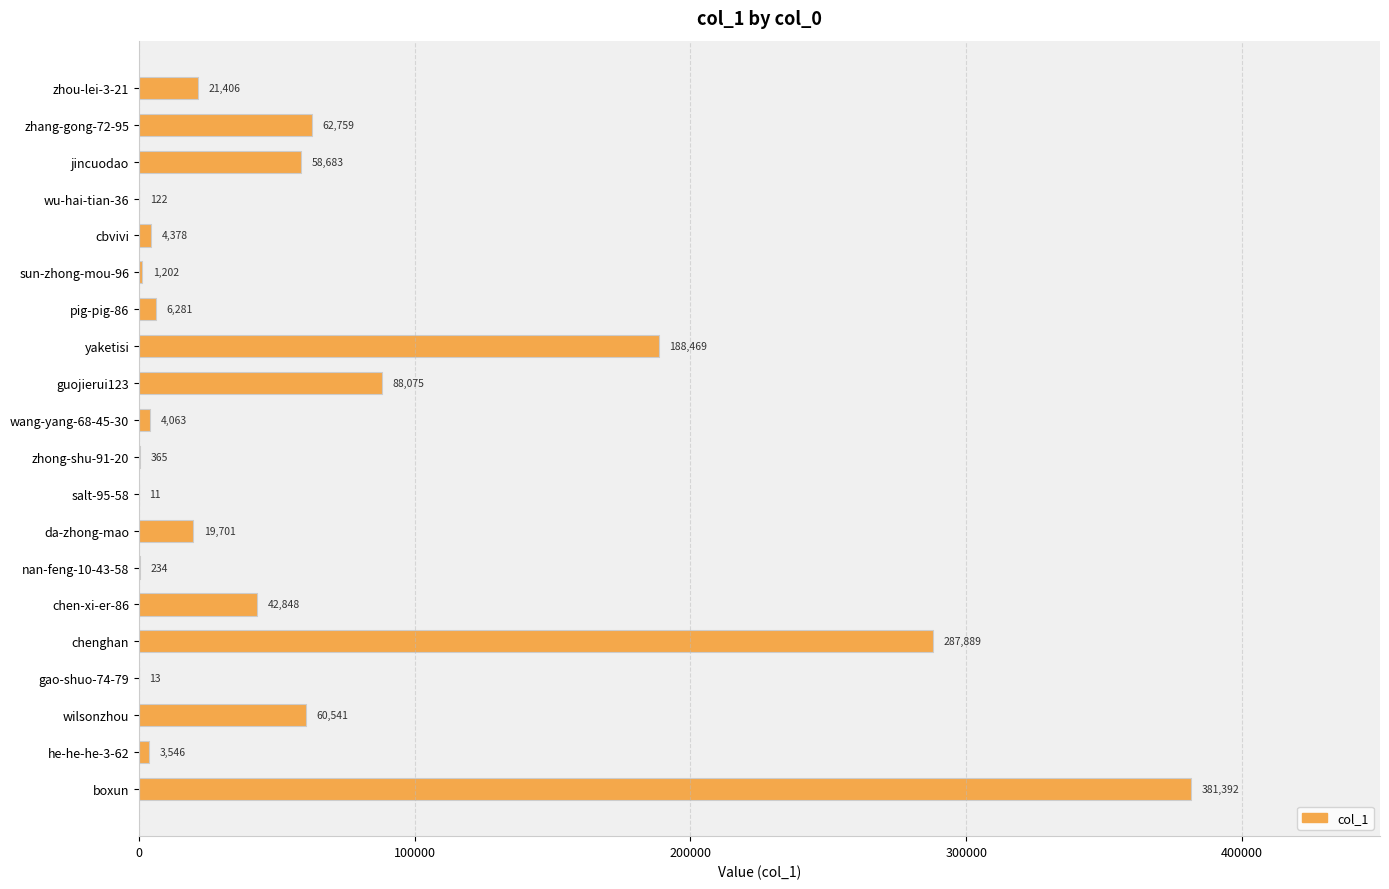

What is the sum of all values?

1231978